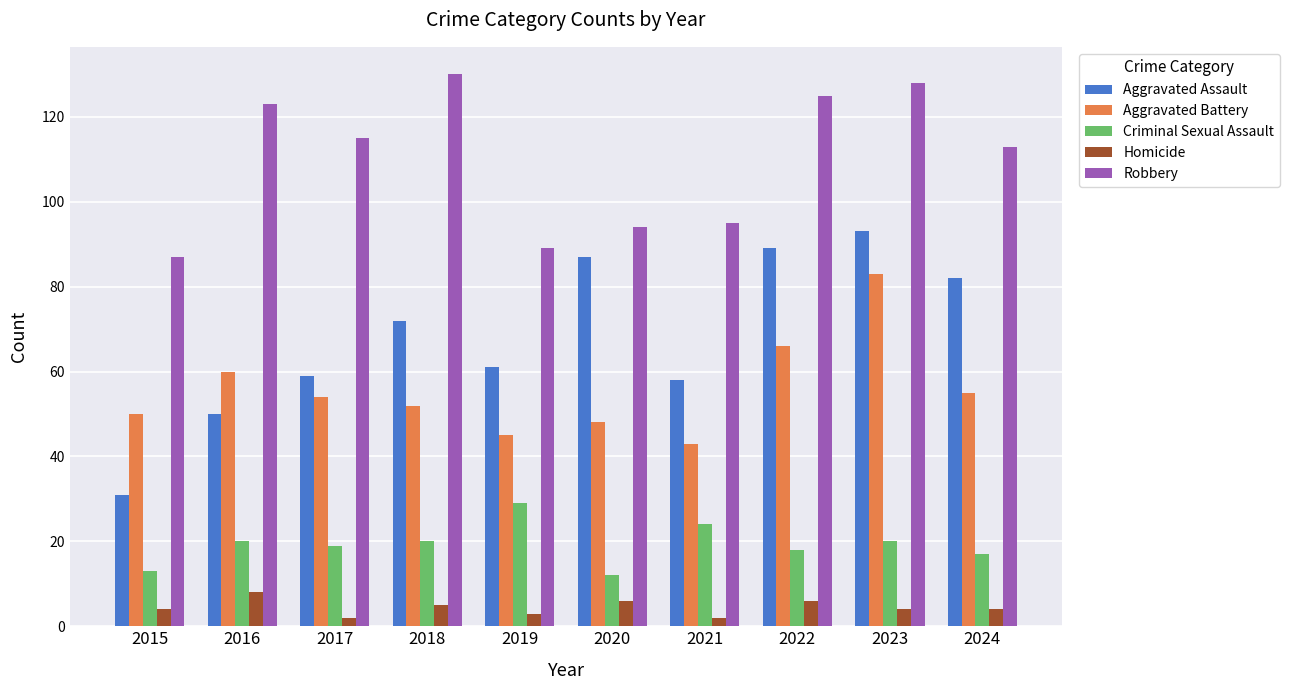

True or false: Aggravated Battery has a value of 84 at 2015.

False